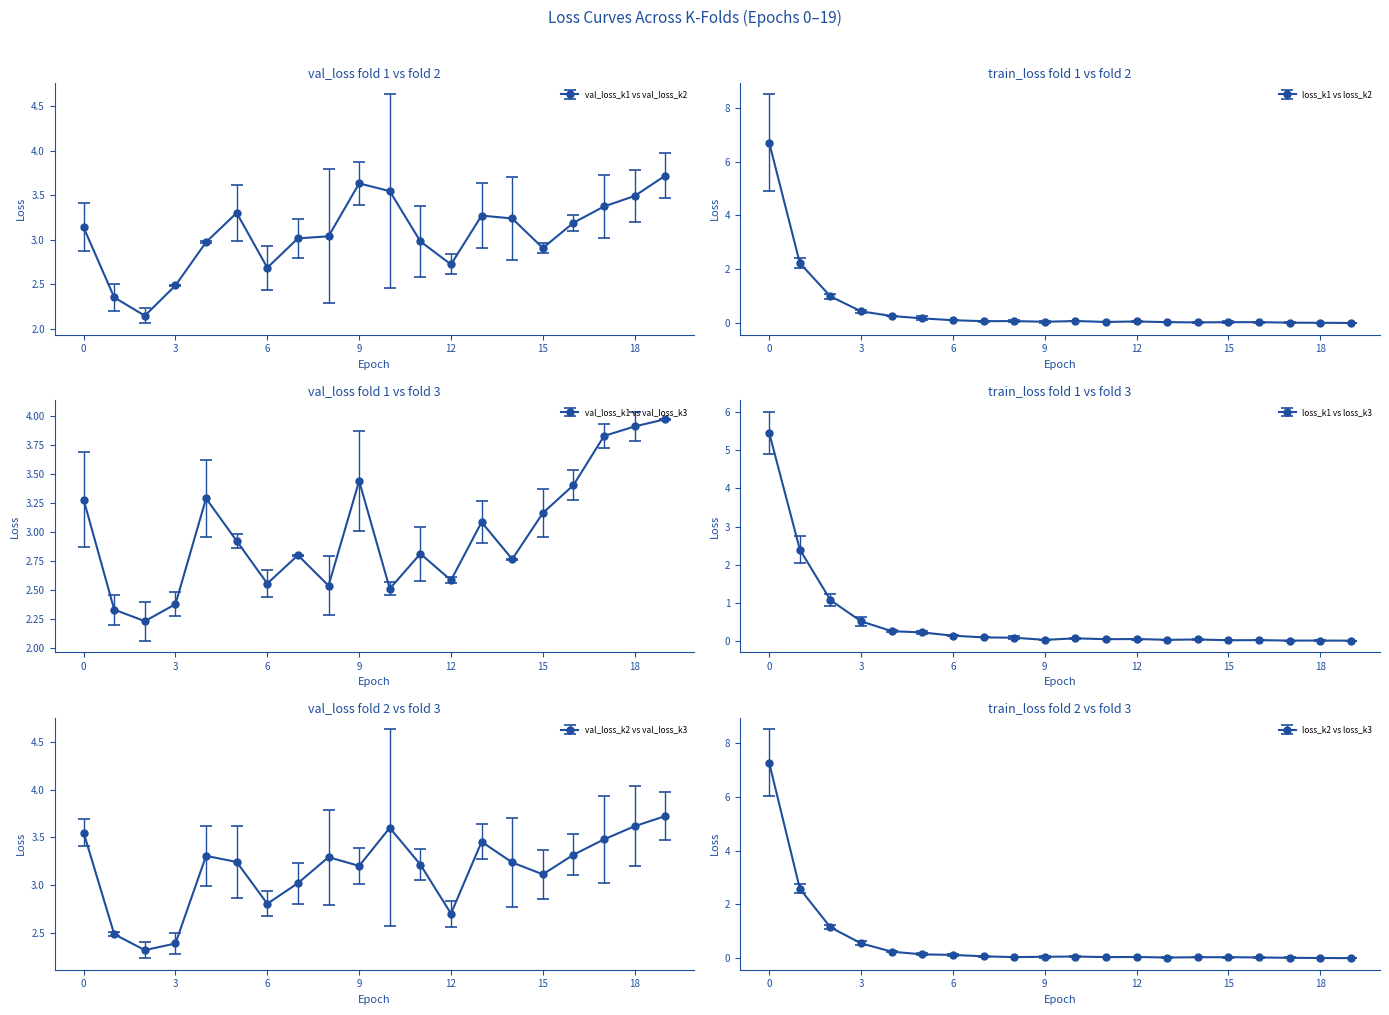

List the series in order of their overall mean, lowest first.

loss_k1, loss_k3, loss_k2